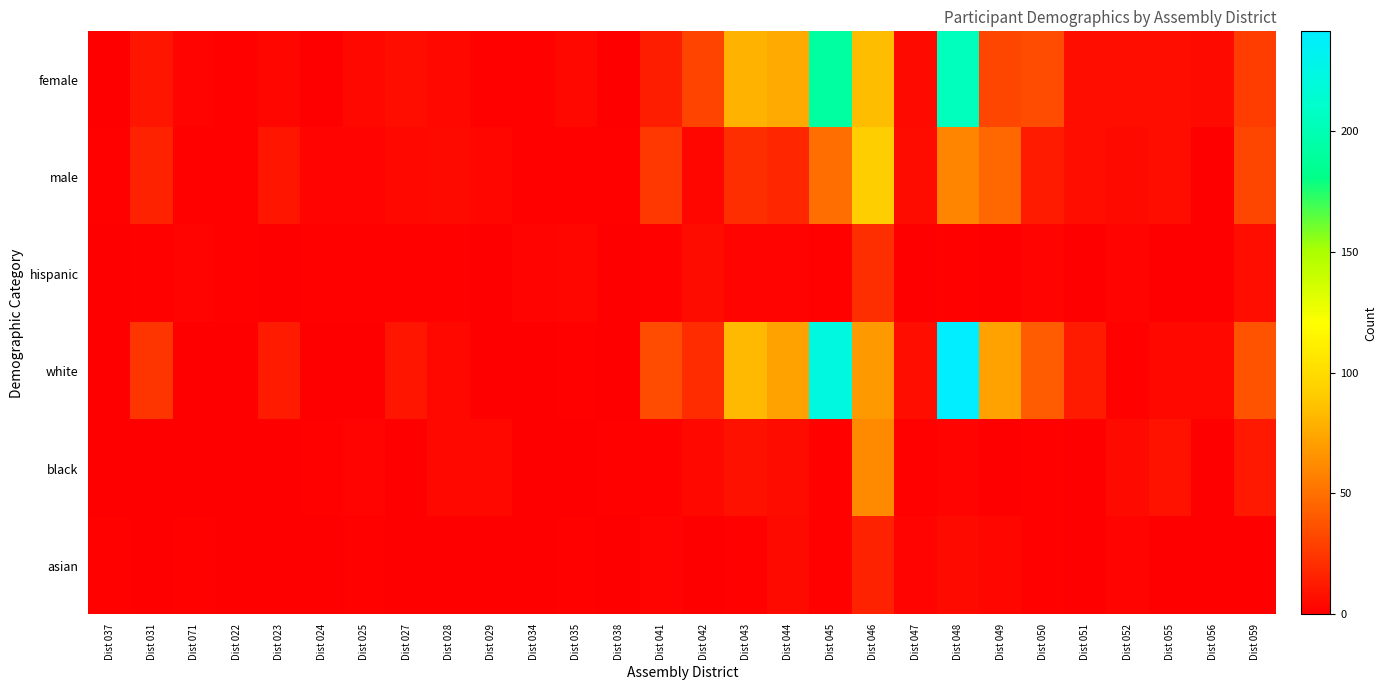

What is the maximum value shown in the chart?

241